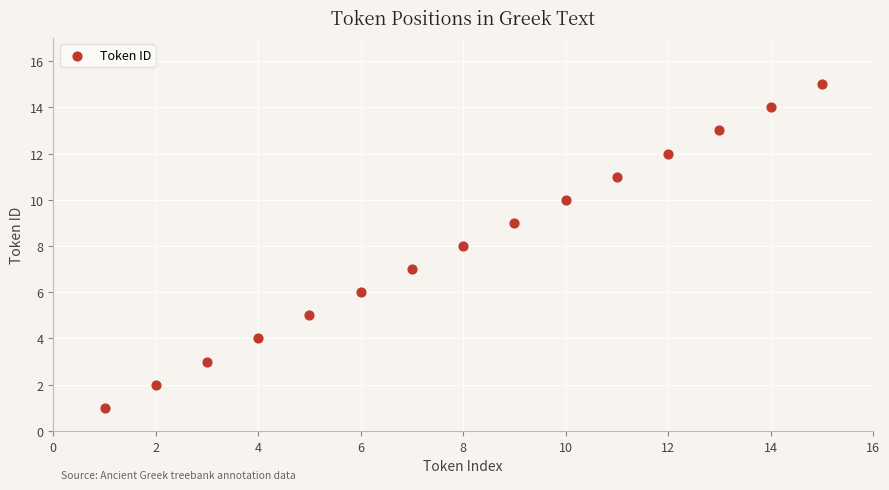

What is the range of Y values (max minus min)?

14